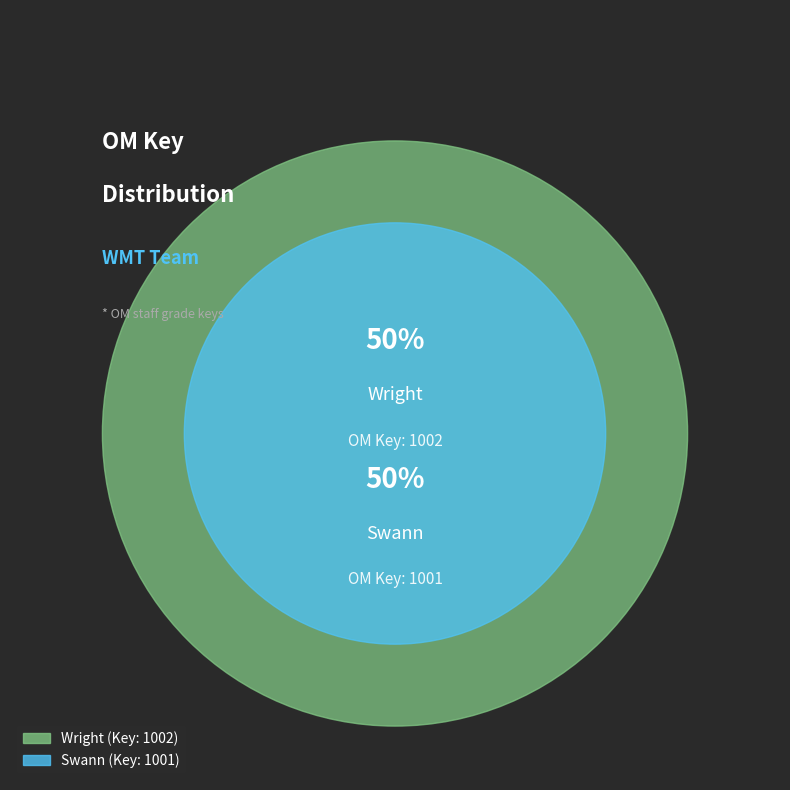

What is the ratio of the value at Swann to the value at Wright?

1.0